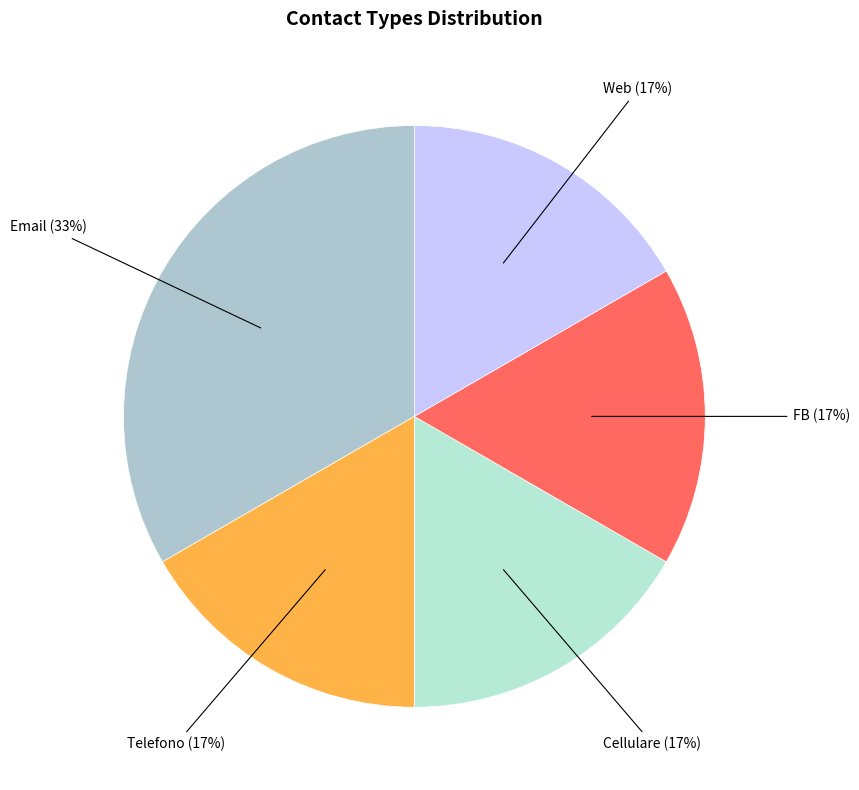

How many segments does this pie chart have?

5